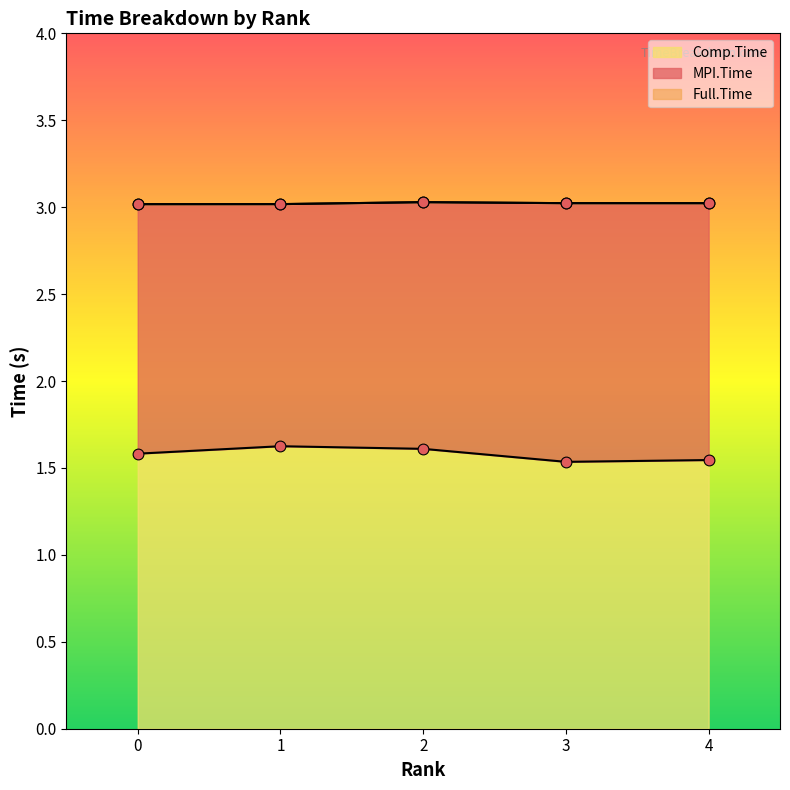

Is the value of Full.Time at 2 greater than the value of MPI.Time at 4?

Yes